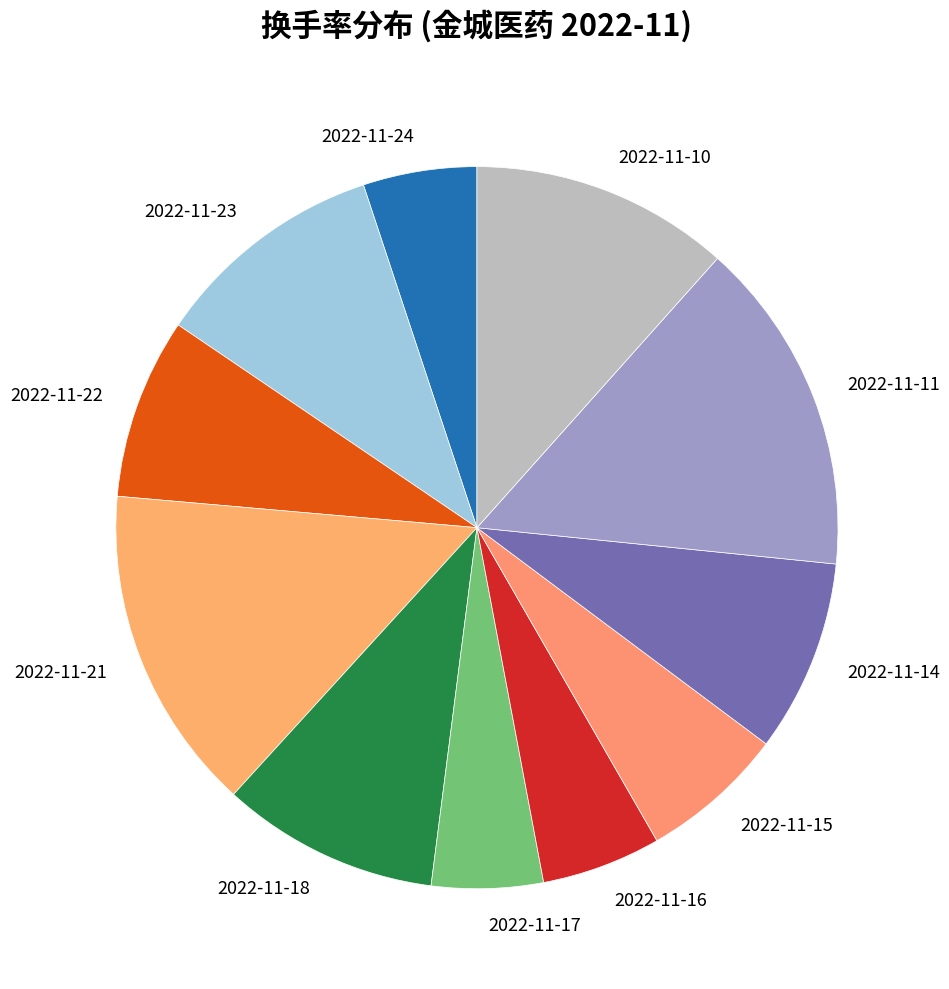

True or false: 2022-11-14 accounts for 20% of the total.

False